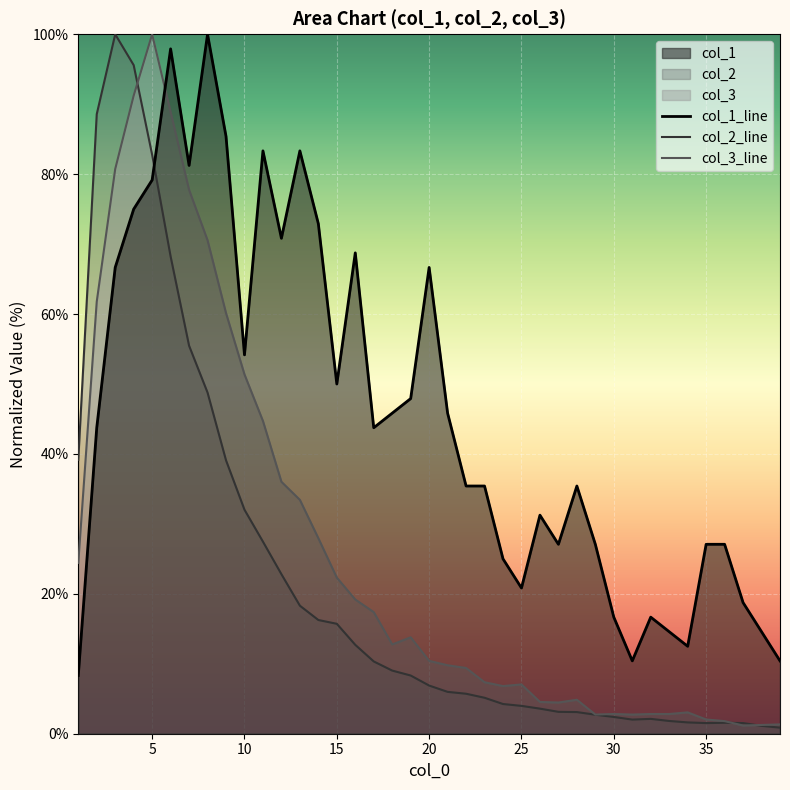

True or false: col_2_line and col_1_line intersect in this chart.

True